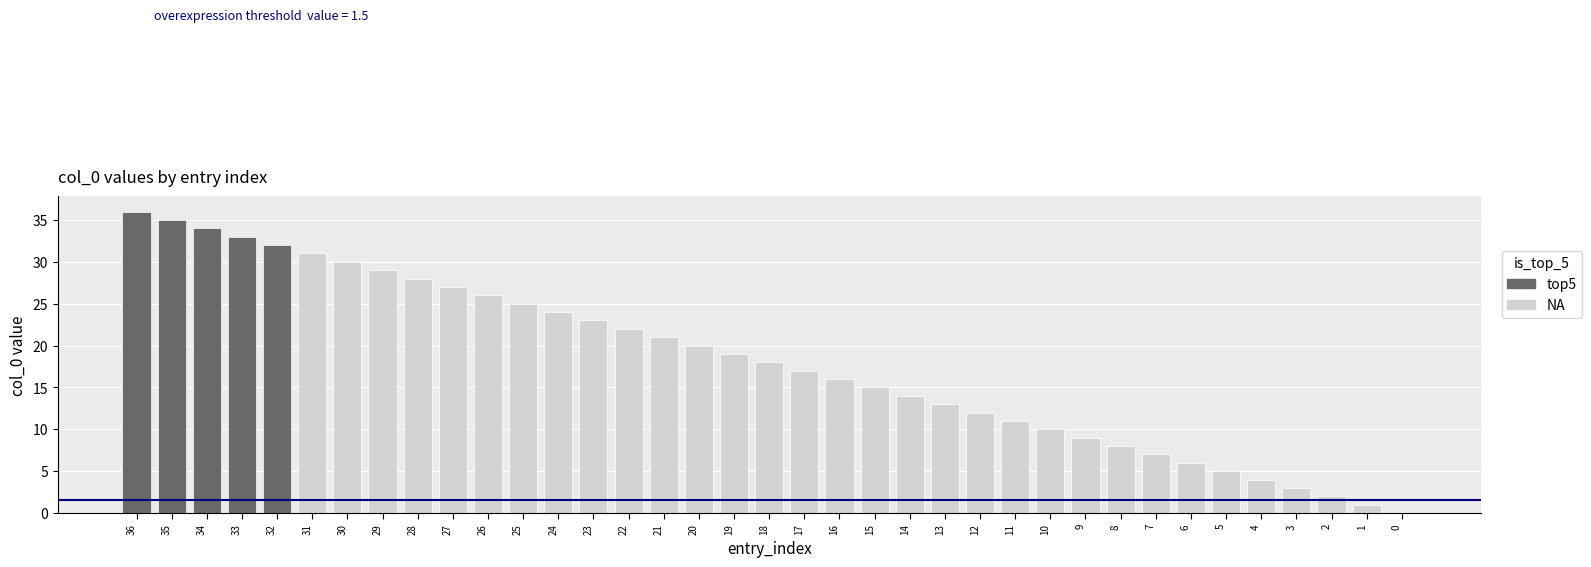

How many positive values are there?

36